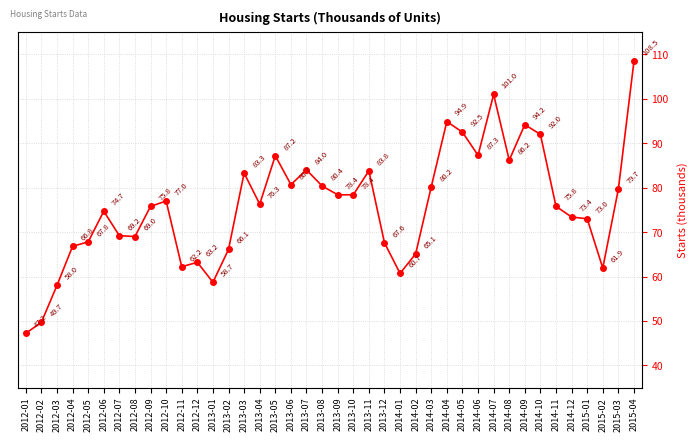

Read the value at 2014-04.

94.9